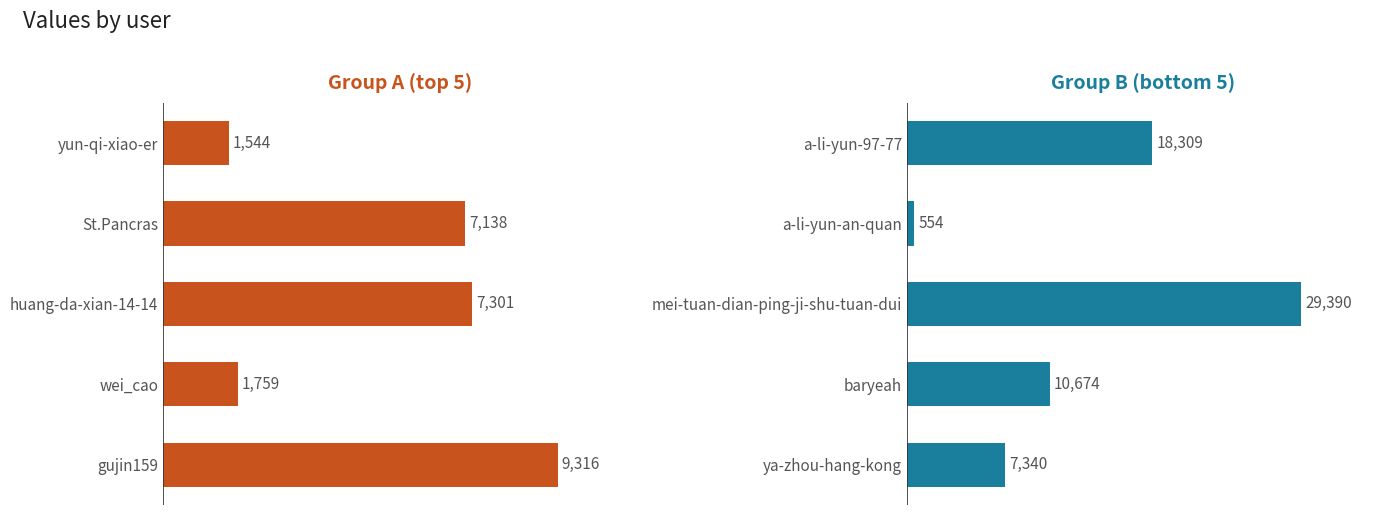

How many groups of bars are there?

5